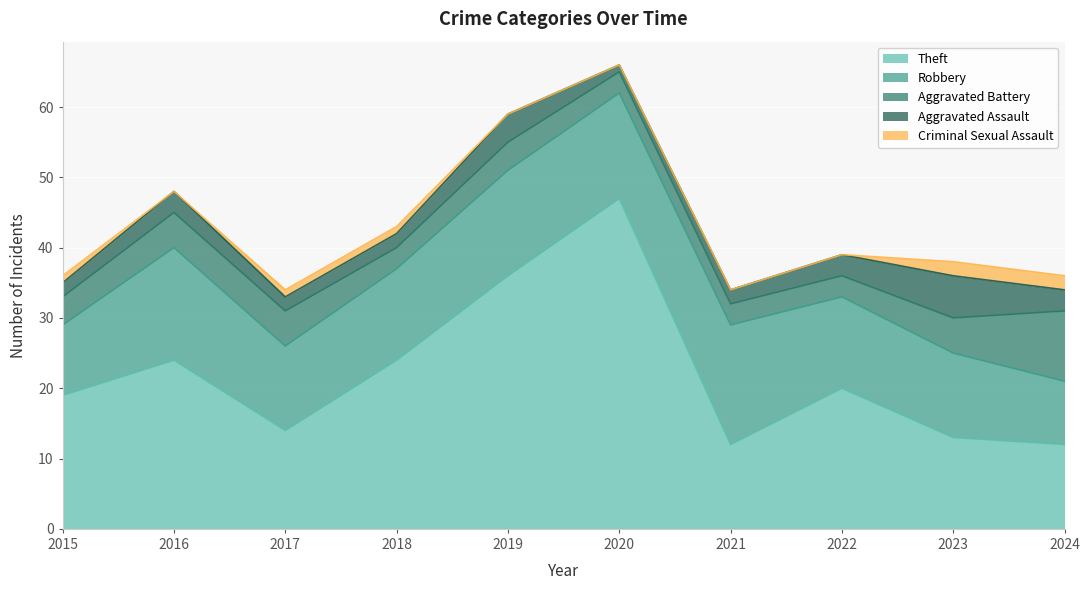

What is the total value across all series at 2024?

36